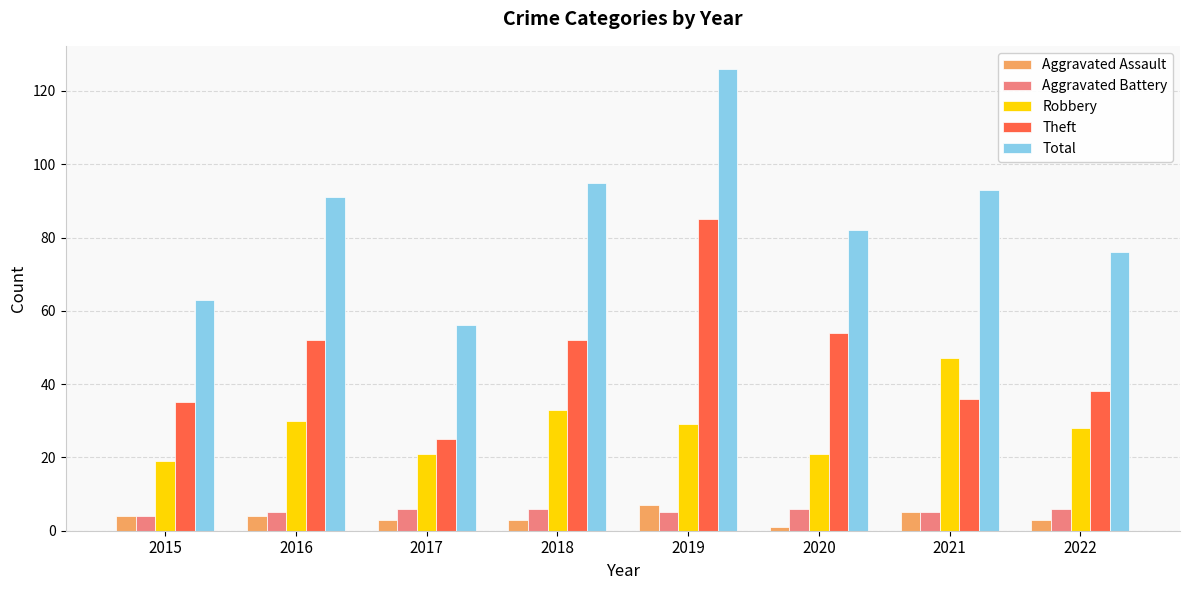

The value of Total at 2016 is 57. True or false?

False